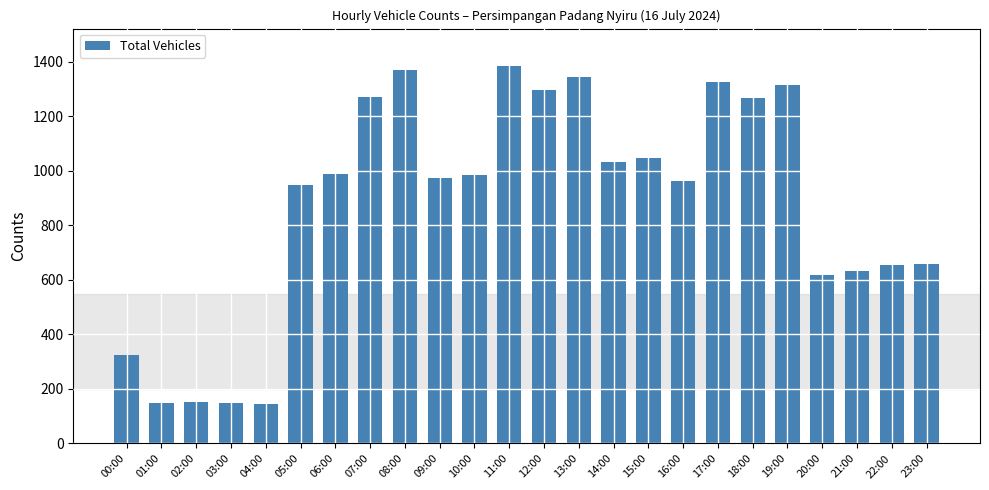

What is the sum of all values?

21010